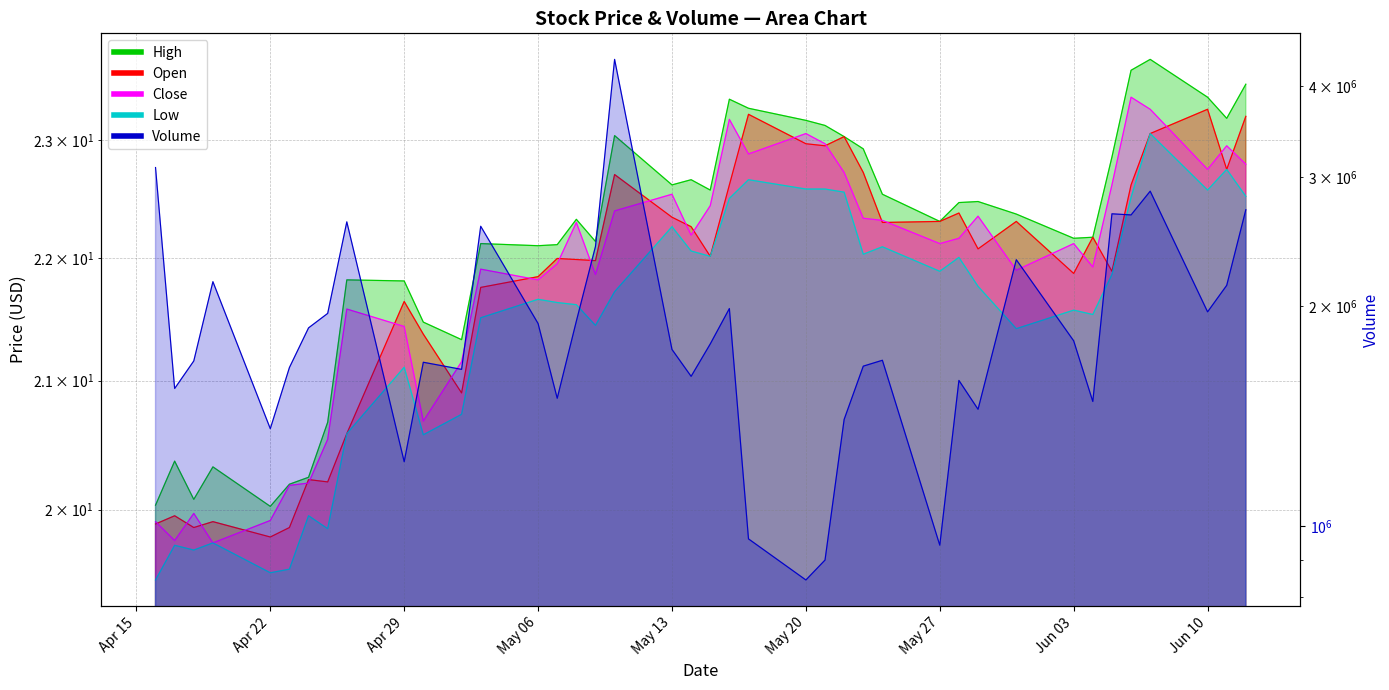

What are all the series names shown in the legend?

High, Open, Close, Low, Volume